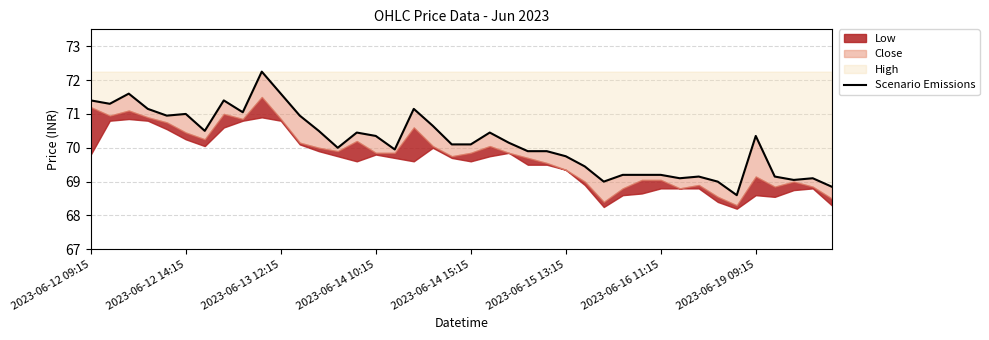

What is the difference between the values at 13 and 35?

0.3